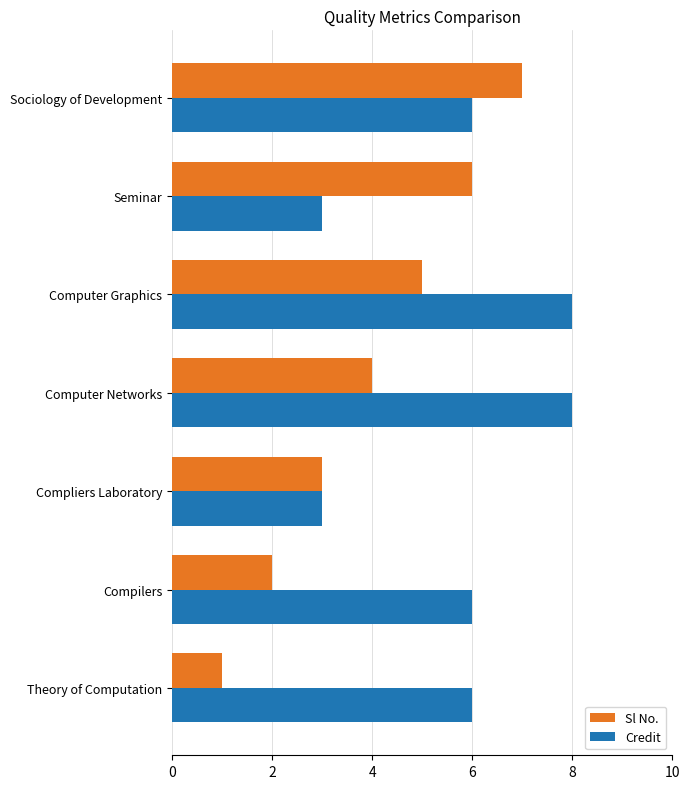

Read the Credit value at Computer Graphics.

8